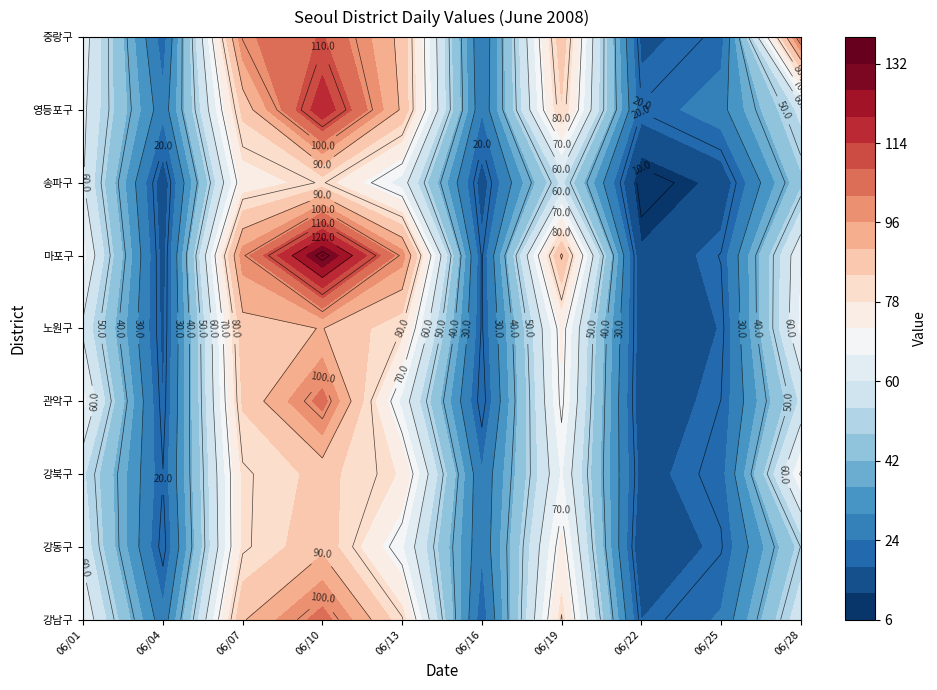

How many values in the 마포구 series exceed 54?

15